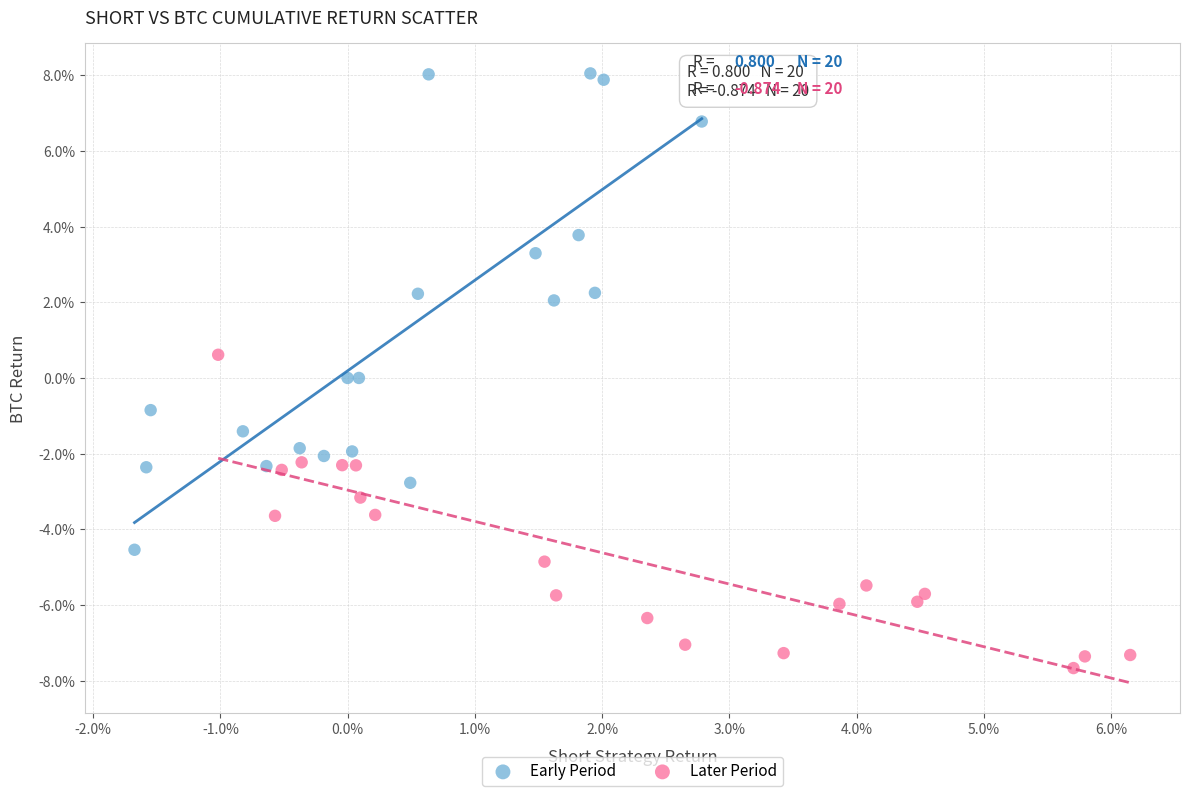

Which series reaches the minimum Y coordinate?

Later Period